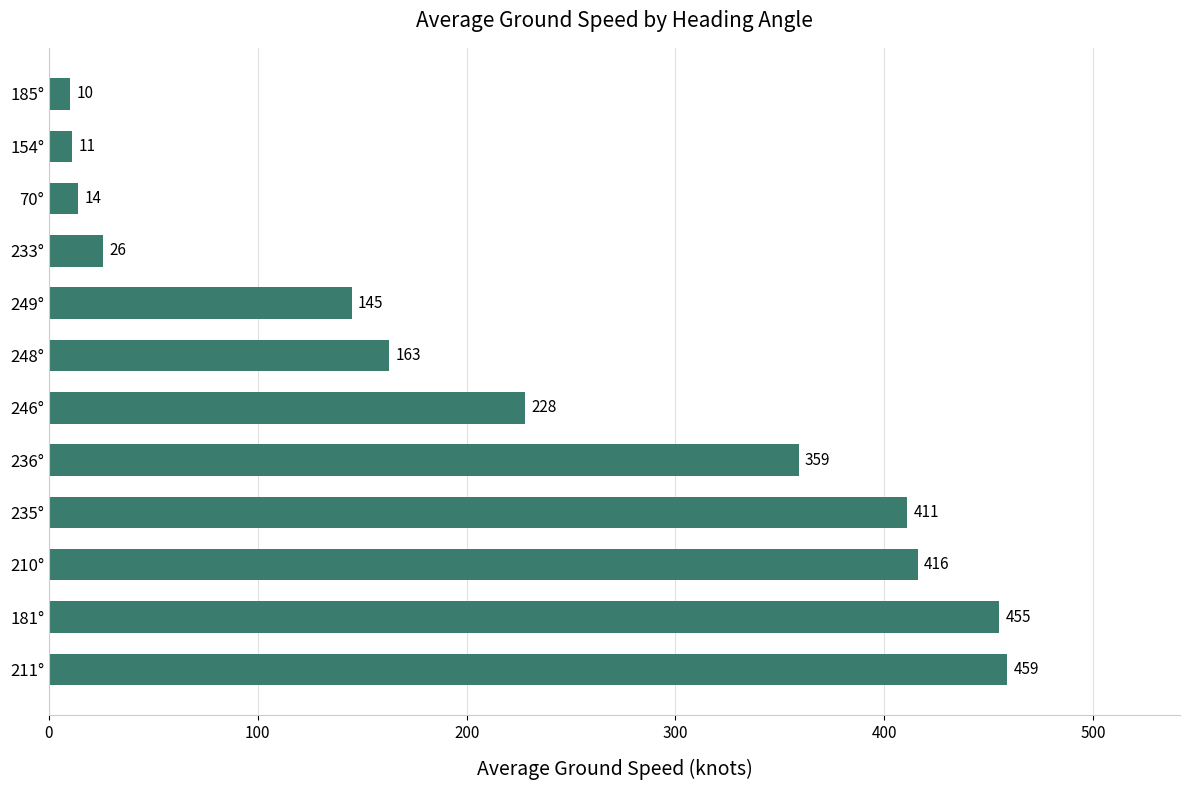

Reading bottom to top, what are all the values shown in this chart?

211°=459	181°=455	210°=416	235°=411	236°=359	246°=228	248°=163	249°=145	233°=26	70°=14	154°=11	185°=10